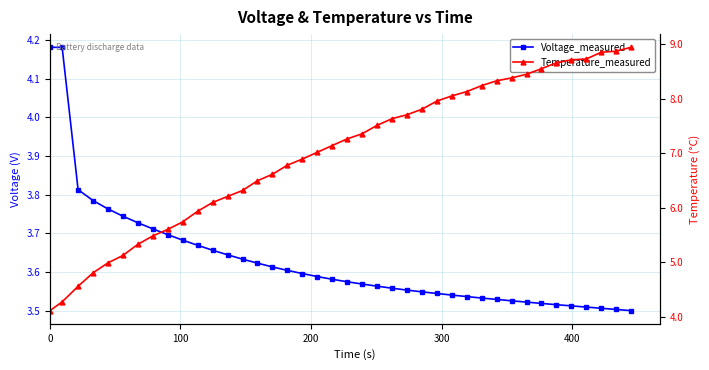

After their last crossing, which series has the higher values: Temperature_measured or Voltage_measured?

Temperature_measured